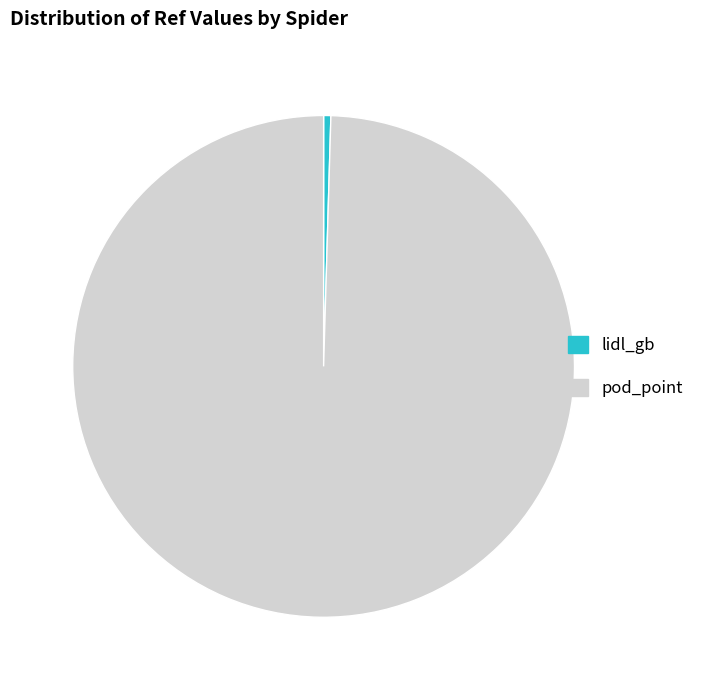

Is it true that lidl_gb is 0% of the pie?

True